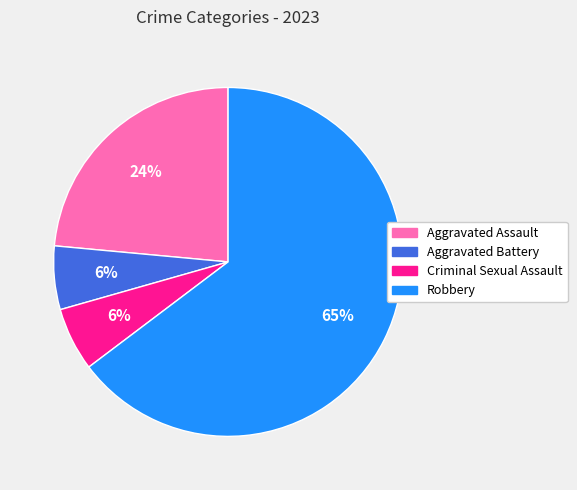

Do Aggravated Assault and Robbery together represent more than half of the pie?

Yes